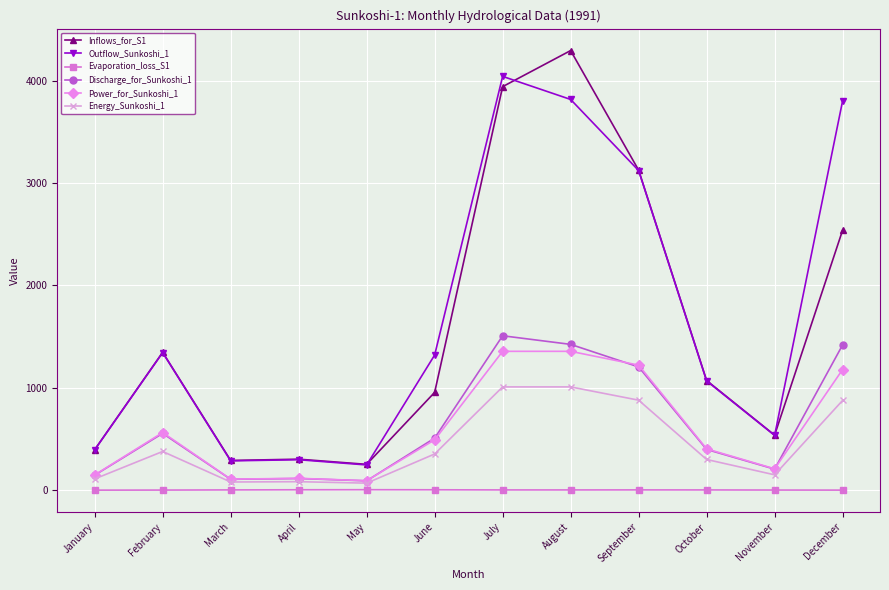

Which series has the widest spread of values?

Inflows_for_S1